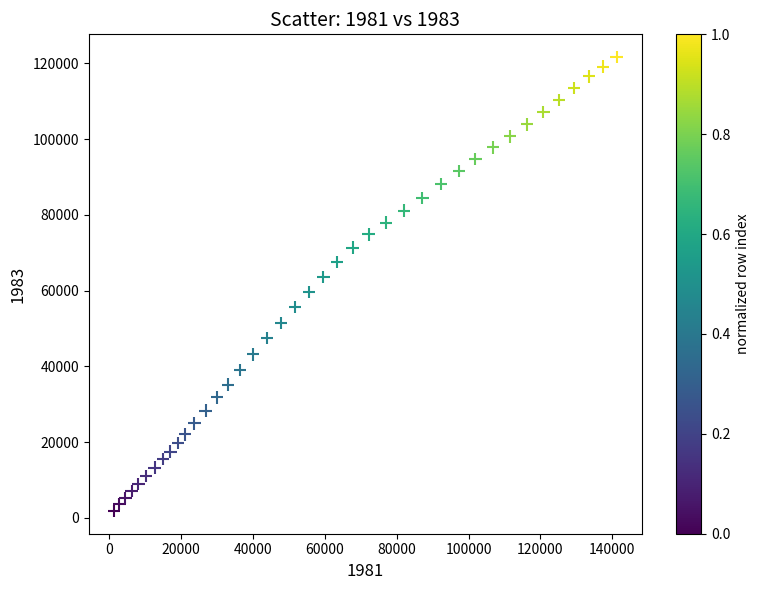

What is the range of Y values (max minus min)?

119877